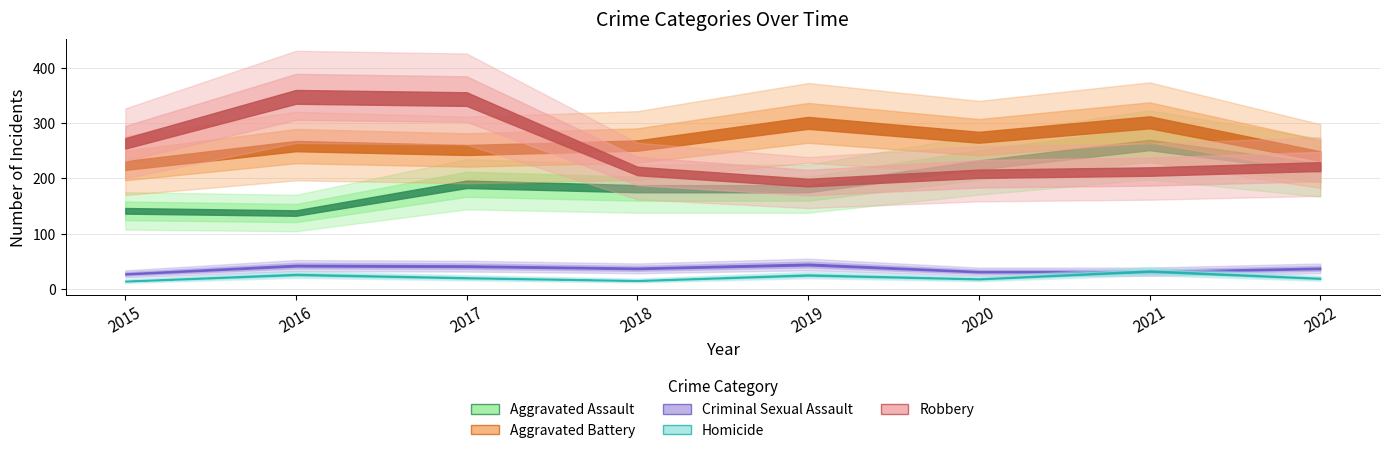

Is it true that Robbery equals 212 at 2021?

True